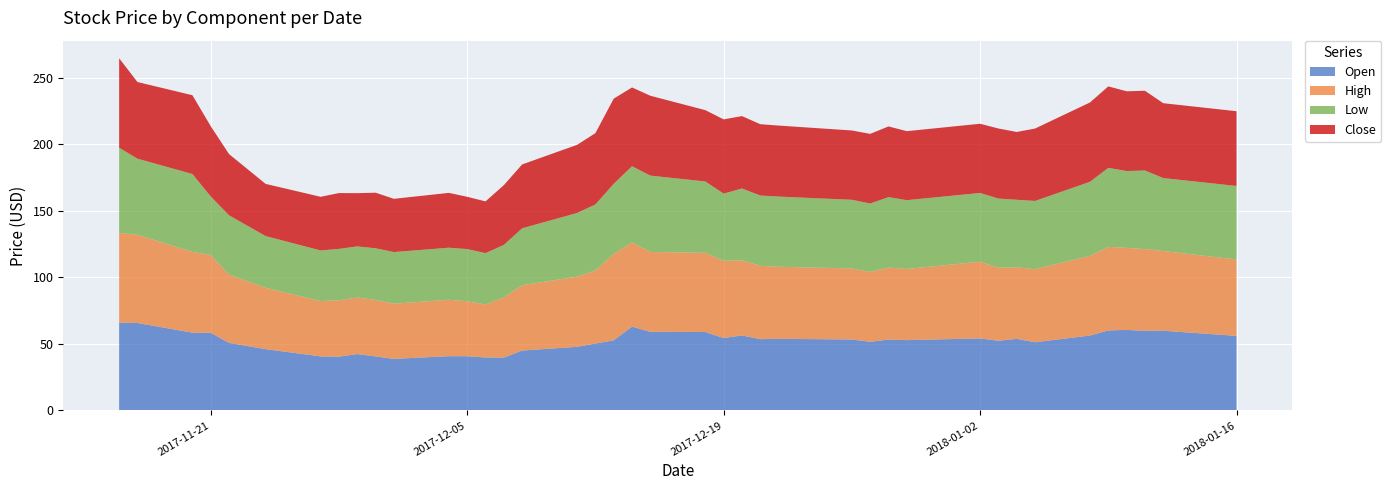

Reading left to right, extract all data points from this chart.

Open: 2017-11-16=66.0	2017-11-17=65.8	2017-11-20=58.5	2017-11-21=58.4	2017-11-22=50.8	2017-11-24=46.1	2017-11-27=40.6	2017-11-28=40.5	2017-11-29=42.4	2017-11-30=40.6	2017-12-01=38.8	2017-12-04=40.8	2017-12-05=40.8	2017-12-06=39.8	2017-12-07=39.8	2017-12-08=45.0	2017-12-11=47.8	2017-12-12=50.3	2017-12-13=52.7	2017-12-14=63.0	2017-12-15=59.1	2017-12-18=59.0	2017-12-19=54.5	2017-12-20=56.4	2017-12-21=53.6	2017-12-22=53.8	2017-12-26=53.4	2017-12-27=51.6	2017-12-28=53.3	2017-12-29=52.9	2018-01-02=54.2	2018-01-03=52.4	2018-01-04=53.8	2018-01-05=51.3	2018-01-08=56.3	2018-01-09=60.2	2018-01-10=60.6	2018-01-11=59.8	2018-01-12=59.9	2018-01-16=56.1
High: 2017-11-16=67.4	2017-11-17=66.2	2017-11-20=60.7	2017-11-21=58.4	2017-11-22=51.3	2017-11-24=46.1	2017-11-27=41.6	2017-11-28=42.3	2017-11-29=42.5	2017-11-30=42.4	2017-12-01=41.4	2017-12-04=42.4	2017-12-05=41.3	2017-12-06=39.8	2017-12-07=45.2	2017-12-08=49.1	2017-12-11=52.7	2017-12-12=54.8	2017-12-13=65.0	2017-12-14=63.3	2017-12-15=60.0	2017-12-18=59.5	2017-12-19=58.0	2017-12-20=56.4	2017-12-21=55.1	2017-12-22=54.2	2017-12-26=53.4	2017-12-27=52.6	2017-12-28=54.2	2017-12-29=53.5	2018-01-02=57.6	2018-01-03=54.8	2018-01-04=53.8	2018-01-05=54.9	2018-01-08=59.8	2018-01-09=62.8	2018-01-10=61.6	2018-01-11=61.4	2018-01-12=59.9	2018-01-16=57.4
Low: 2017-11-16=64.0	2017-11-17=57.2	2017-11-20=58.5	2017-11-21=44.0	2017-11-22=44.6	2017-11-24=38.9	2017-11-27=38.0	2017-11-28=38.6	2017-11-29=38.4	2017-11-30=38.8	2017-12-01=38.8	2017-12-04=39.1	2017-12-05=39.2	2017-12-06=38.6	2017-12-07=39.4	2017-12-08=42.7	2017-12-11=47.8	2017-12-12=49.7	2017-12-13=52.6	2017-12-14=57.2	2017-12-15=57.4	2017-12-18=53.6	2017-12-19=50.5	2017-12-20=54.0	2017-12-21=52.8	2017-12-22=52.7	2017-12-26=51.6	2017-12-27=51.4	2017-12-28=52.9	2017-12-29=51.7	2018-01-02=51.7	2018-01-03=52.0	2018-01-04=50.6	2018-01-05=51.3	2018-01-08=55.7	2018-01-09=59.4	2018-01-10=57.8	2018-01-11=59.0	2018-01-12=54.8	2018-01-16=55.3
Close: 2017-11-16=67.2	2017-11-17=57.6	2017-11-20=59.2	2017-11-21=52.8	2017-11-22=46.0	2017-11-24=39.2	2017-11-27=40.3	2017-11-28=41.9	2017-11-29=40.0	2017-11-30=41.8	2017-12-01=40.0	2017-12-04=41.2	2017-12-05=39.3	2017-12-06=38.9	2017-12-07=44.9	2017-12-08=48.0	2017-12-11=51.2	2017-12-12=53.6	2017-12-13=64.0	2017-12-14=59.2	2017-12-15=60.0	2017-12-18=53.6	2017-12-19=55.8	2017-12-20=54.4	2017-12-21=53.6	2017-12-22=53.4	2017-12-26=52.1	2017-12-27=52.3	2017-12-28=53.1	2017-12-29=51.8	2018-01-02=52.0	2018-01-03=52.6	2018-01-04=51.0	2018-01-05=54.4	2018-01-08=59.6	2018-01-09=61.2	2018-01-10=59.9	2018-01-11=59.9	2018-01-12=56.2	2018-01-16=56.2